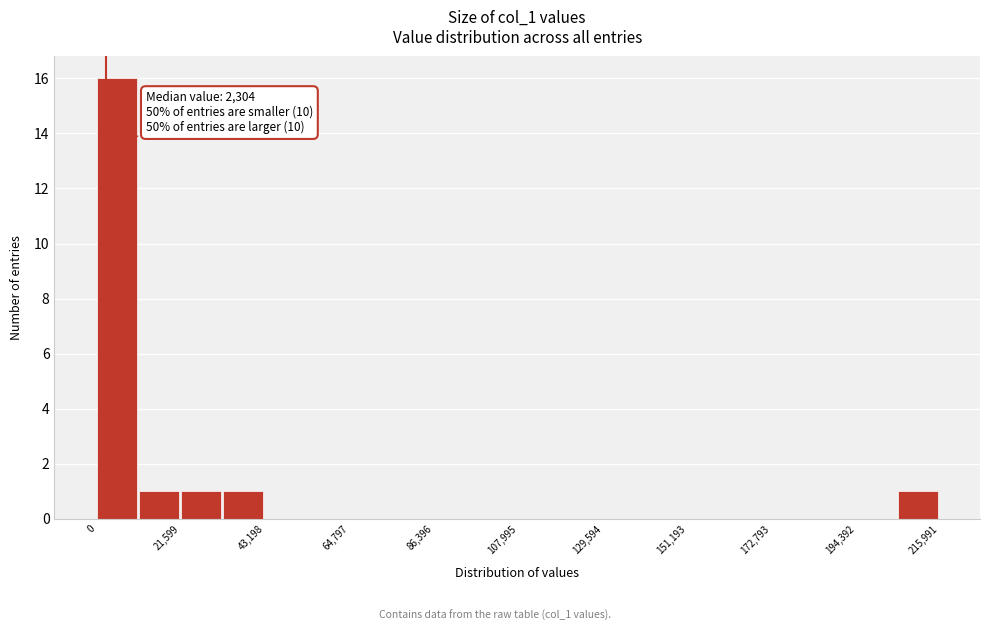

Around what value on the x-axis is the tallest bar? Give the approximate position of its centre, as read against the axis.

5000